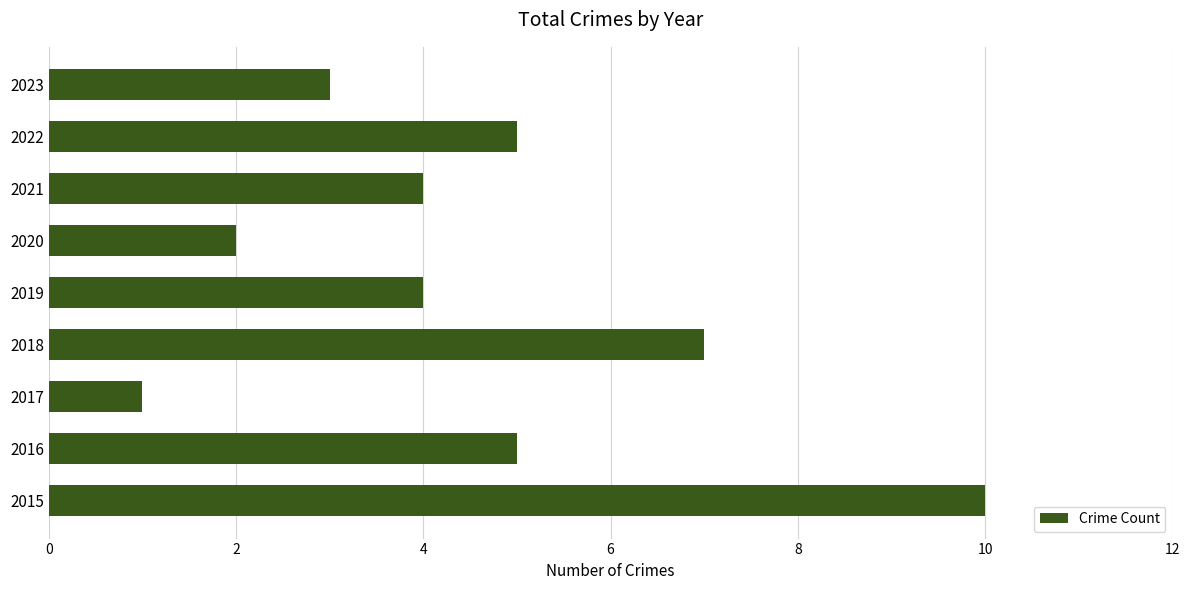

What is the maximum value shown in the chart?

10